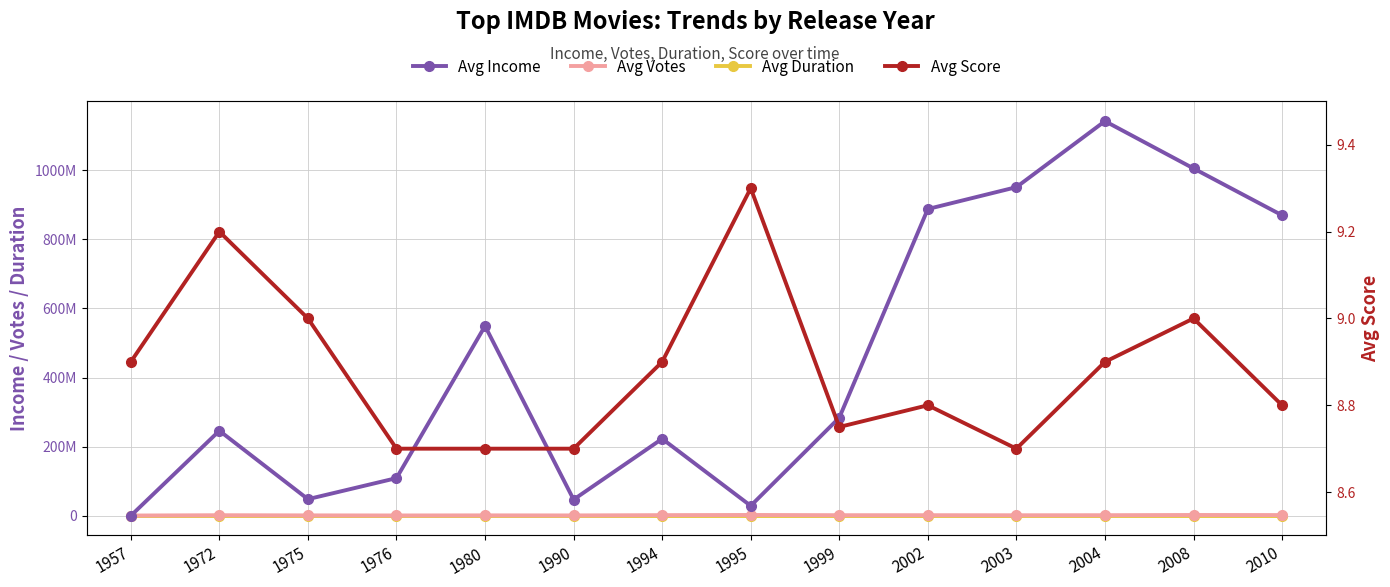

True or false: Avg Income and Avg Score cross at least once.

False